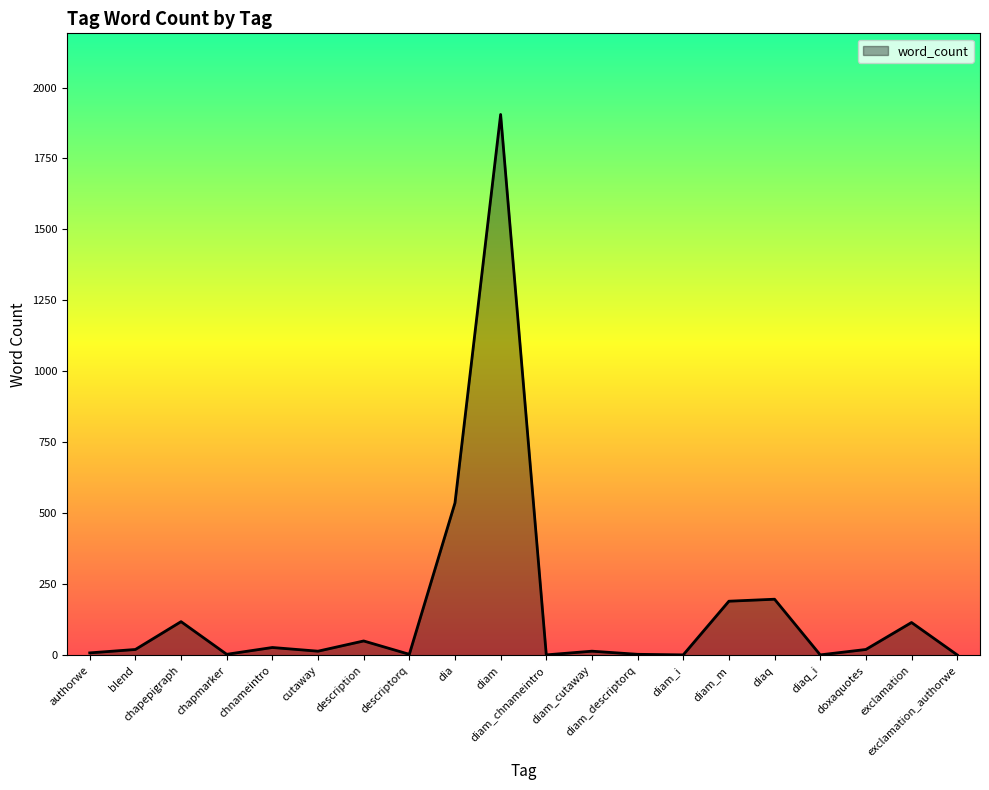

Does the chart have visible grid lines?

No